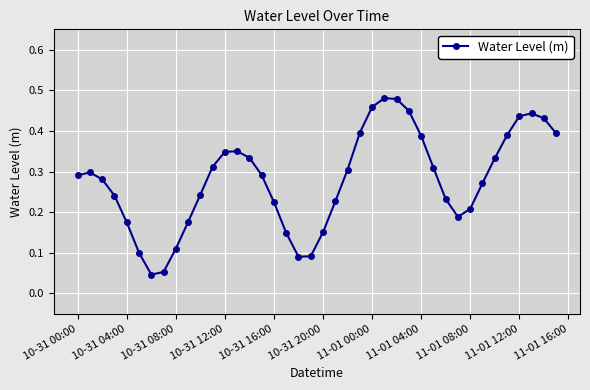

Count the values in the range 0 to 1.

40